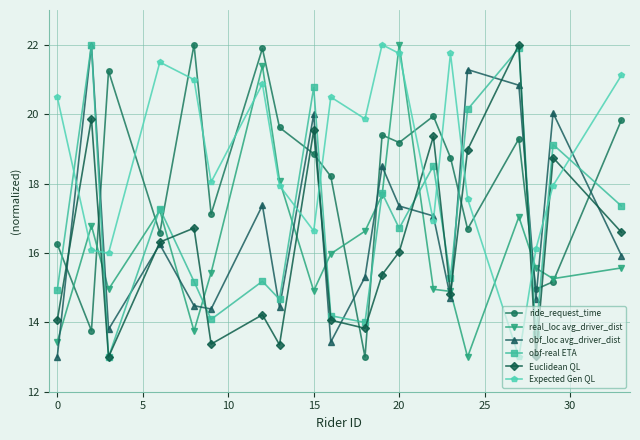

What is the value of the real_loc avg_driver_dist point at the 18th from the left?

15.6